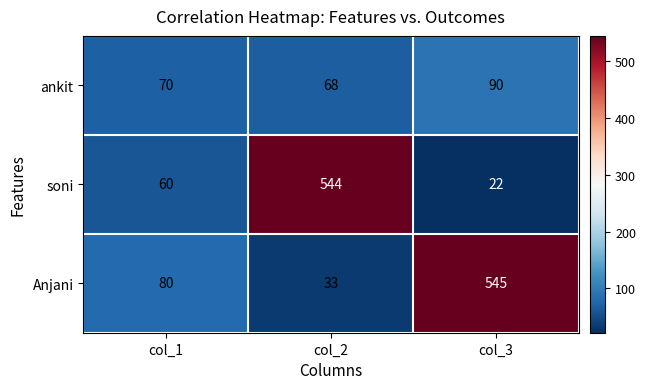

At which label is soni closest to 283?

col_1